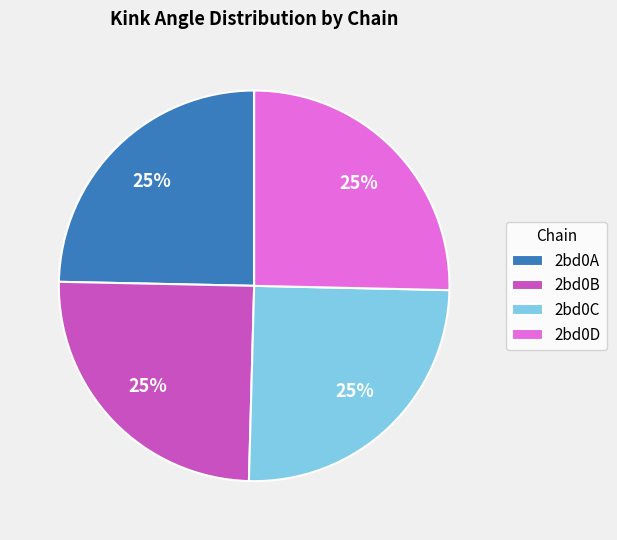

What percentage is the 2bd0A slice, to the nearest percent?

25%